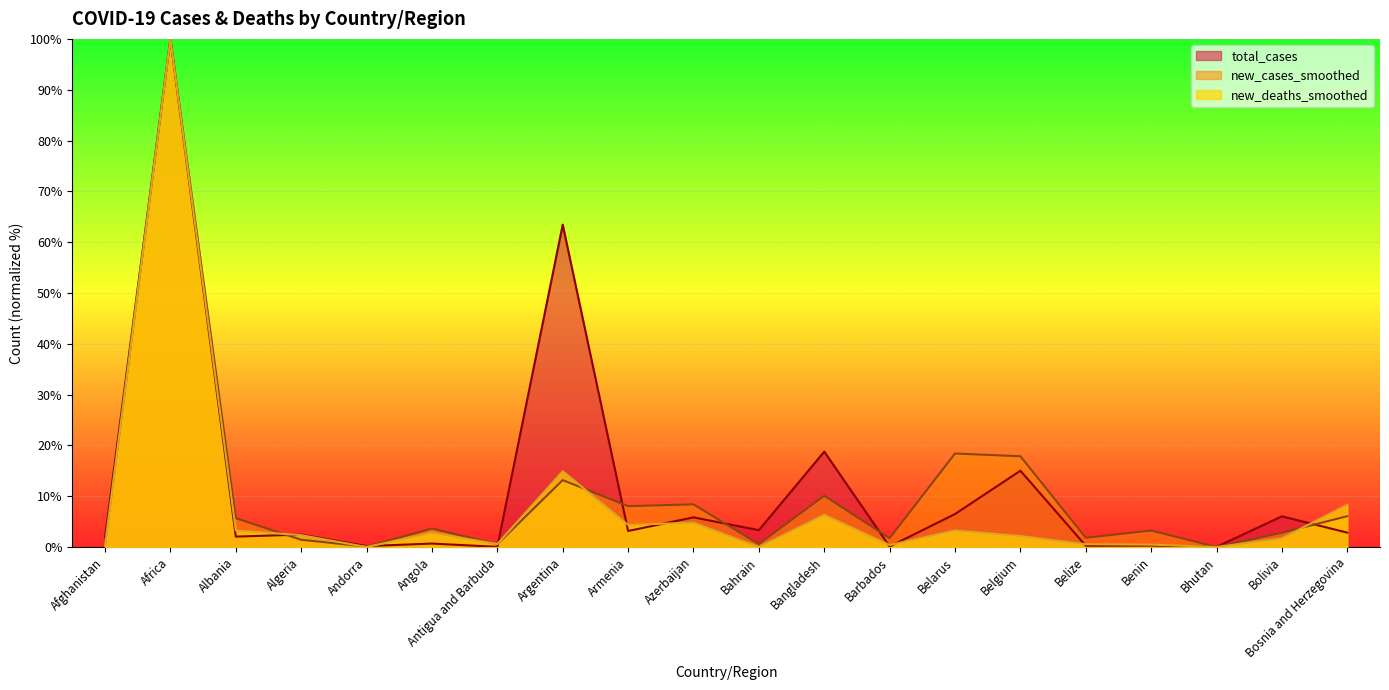

What position from the right is Bahrain?

10